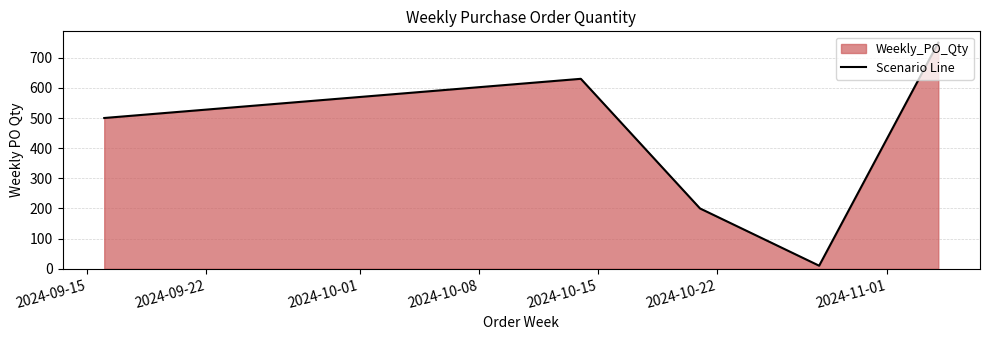

How many interior local peaks (higher than both neighbors) does the data have?

1